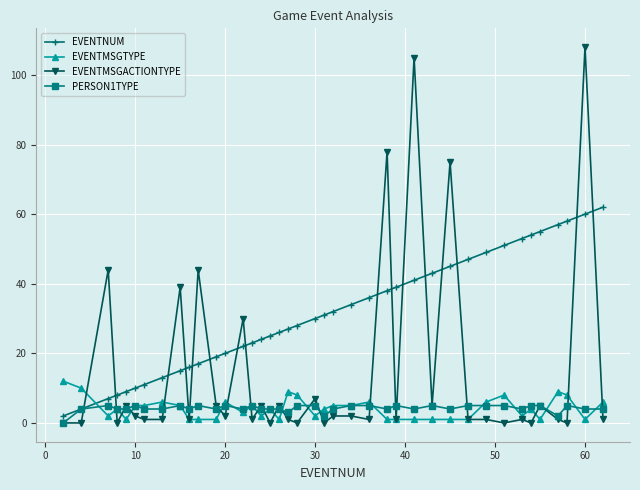

How many lines are shown in the chart?

4